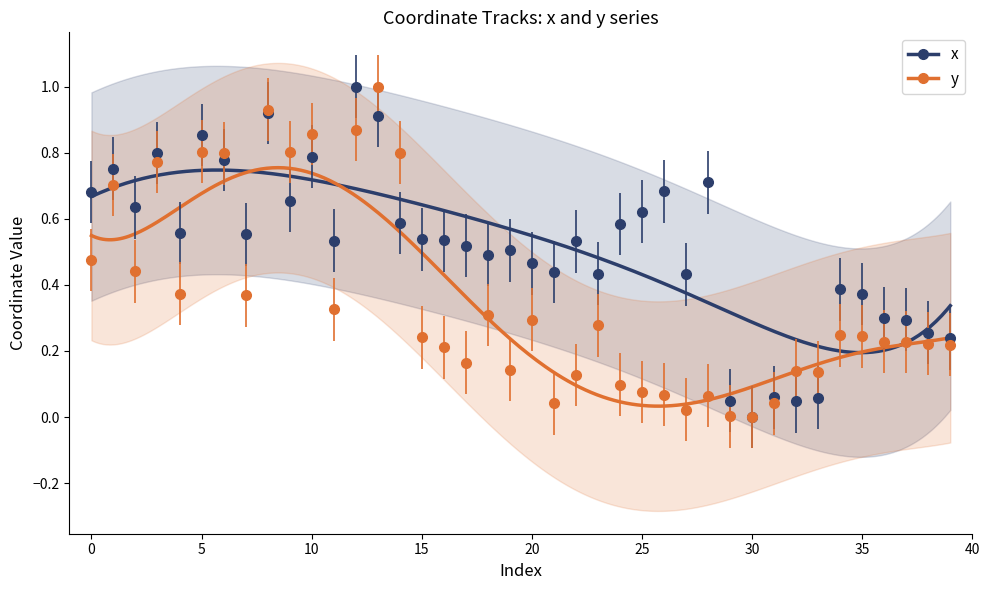

Reading right to left, list all the values displayed in this chart.

x: 39=0.2	38=0.3	37=0.3	36=0.3	35=0.4	34=0.4	33=0.1	32=0.0	31=0.1	30=0.0	29=0.0	28=0.7	27=0.4	26=0.7	25=0.6	24=0.6	23=0.4	22=0.5	21=0.4	20=0.5	19=0.5	18=0.5	17=0.5	16=0.5	15=0.5	14=0.6	13=0.9	12=1.0	11=0.5	10=0.8	9=0.7	8=0.9	7=0.6	6=0.8	5=0.9	4=0.6	3=0.8	2=0.6	1=0.8	0=0.7
y: 39=0.2	38=0.2	37=0.2	36=0.2	35=0.2	34=0.2	33=0.1	32=0.1	31=0.0	30=0.0	29=0.0	28=0.1	27=0.0	26=0.1	25=0.1	24=0.1	23=0.3	22=0.1	21=0.0	20=0.3	19=0.1	18=0.3	17=0.2	16=0.2	15=0.2	14=0.8	13=1.0	12=0.9	11=0.3	10=0.9	9=0.8	8=0.9	7=0.4	6=0.8	5=0.8	4=0.4	3=0.8	2=0.4	1=0.7	0=0.5